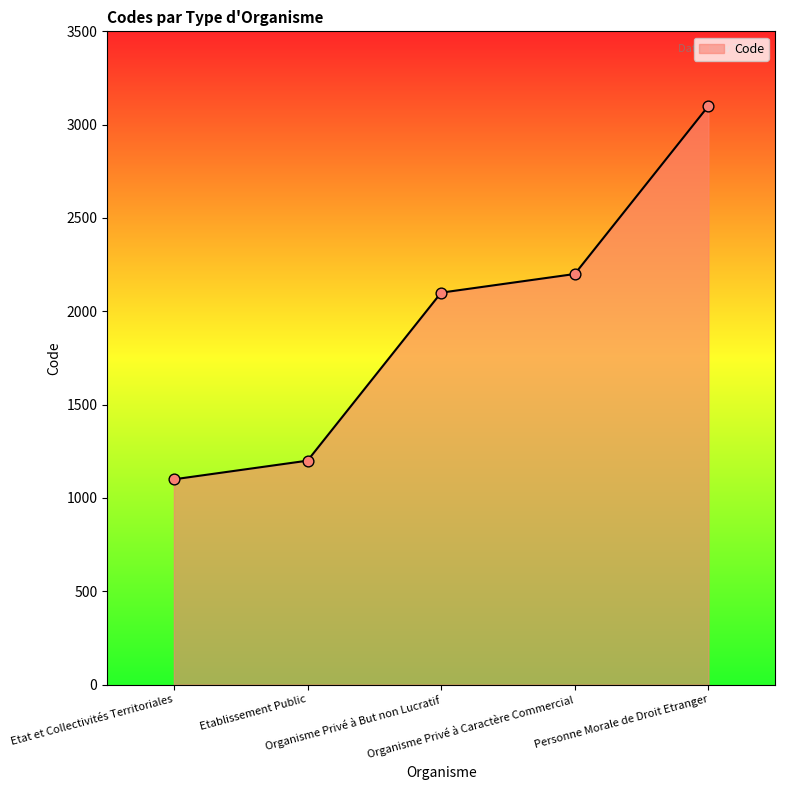

Between Organisme Privé à But non Lucratif and Etat et Collectivités Territoriales, which is larger?

Organisme Privé à But non Lucratif